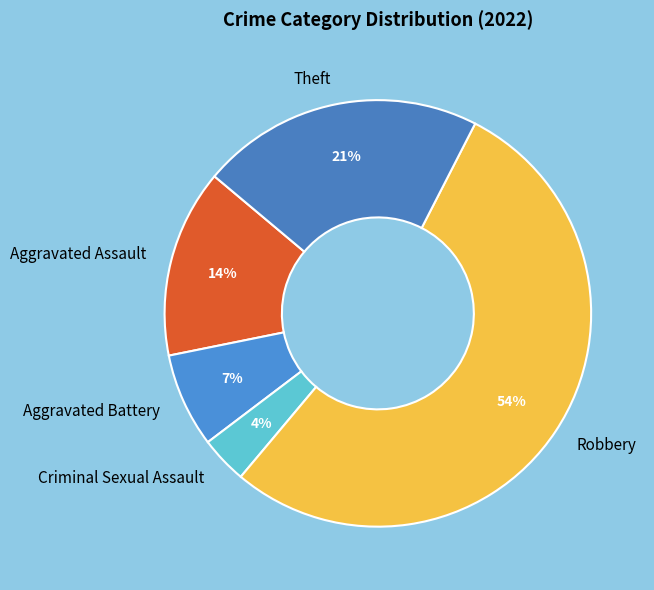

Which slice is the largest?

Robbery